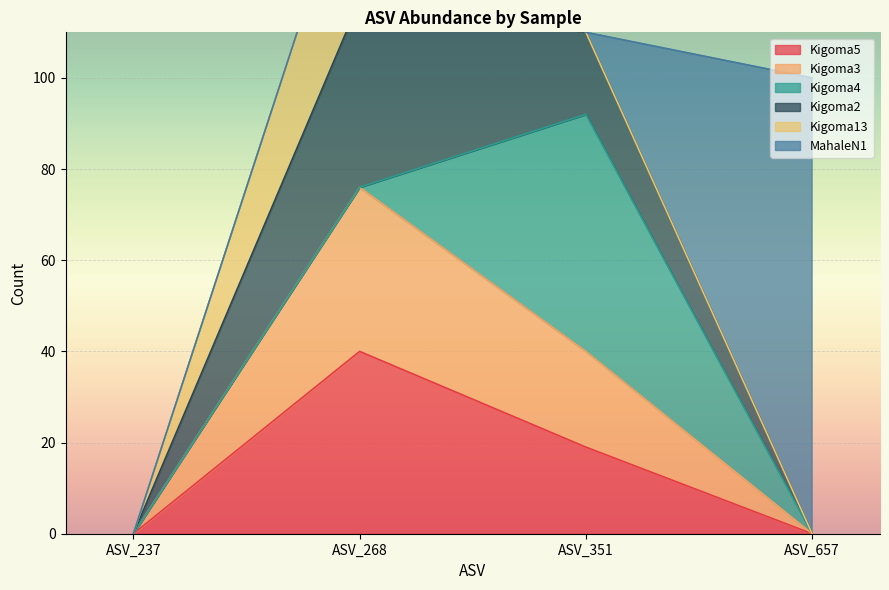

Rank the series at ASV_351 from lowest to highest value.

Kigoma13, MahaleN1, Kigoma2, Kigoma5, Kigoma3, Kigoma4